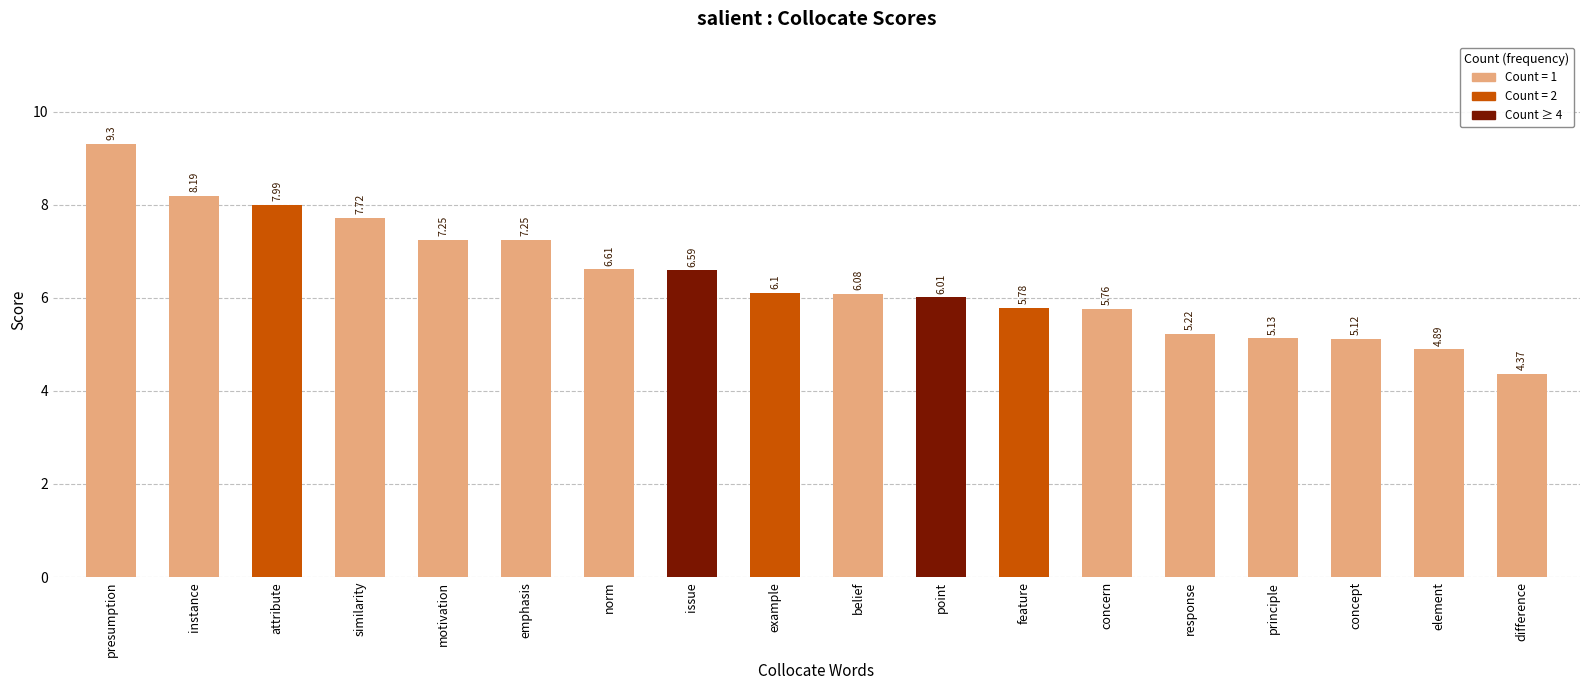

True or false: the data shows 6.6 at norm.

True